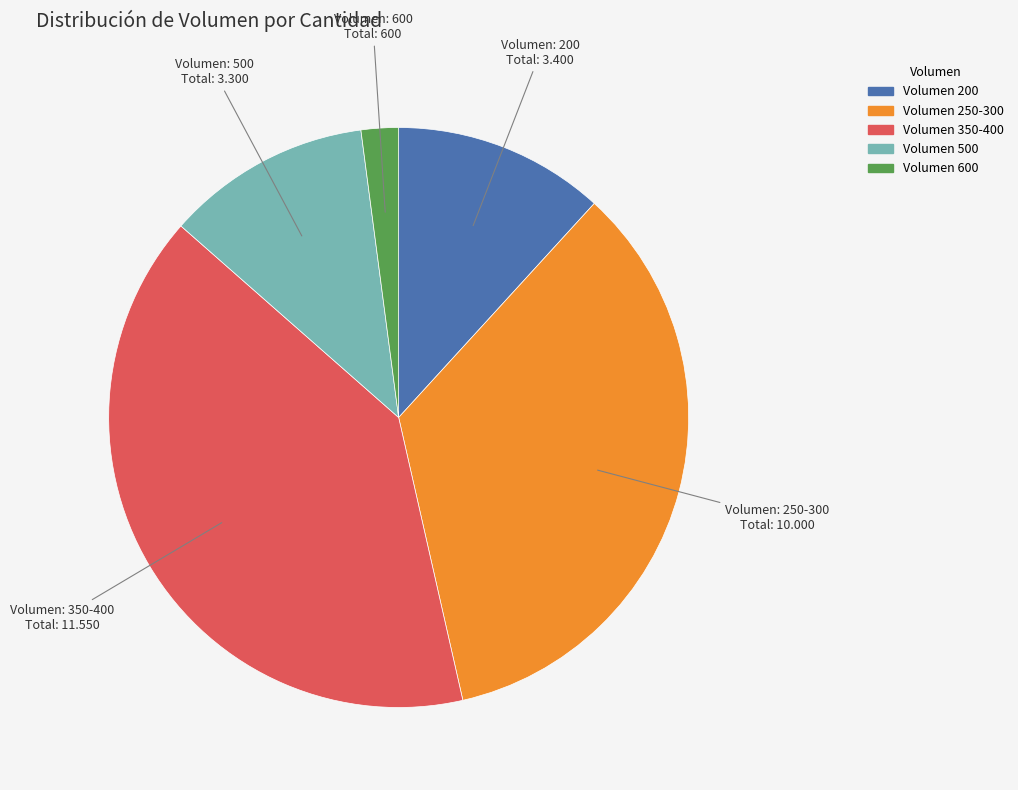

Is there a majority slice in this chart?

No